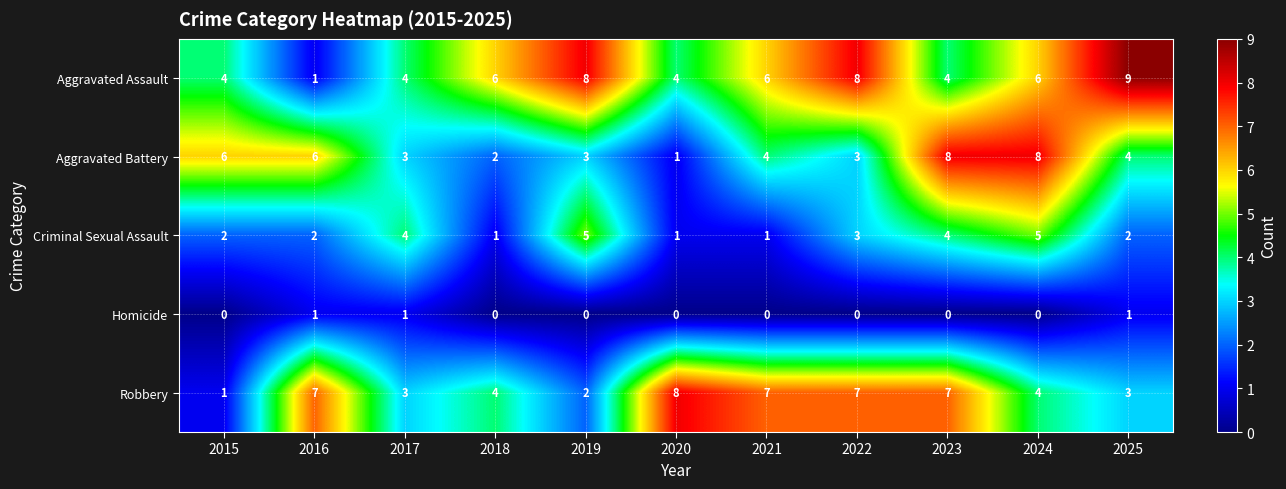

What is the greatest value displayed?

9